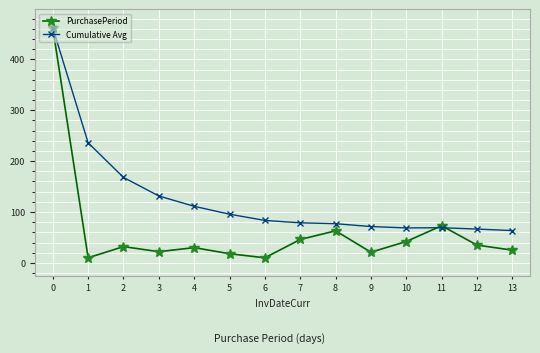

What is the difference between the highest and lowest values at 6?

73.4